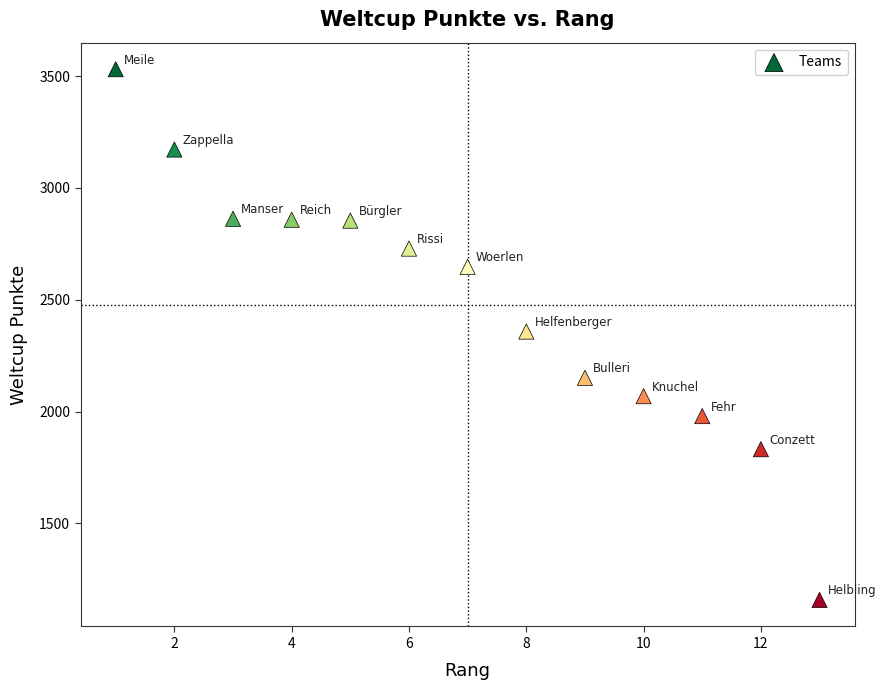

What is the range of Y values (max minus min)?

2373